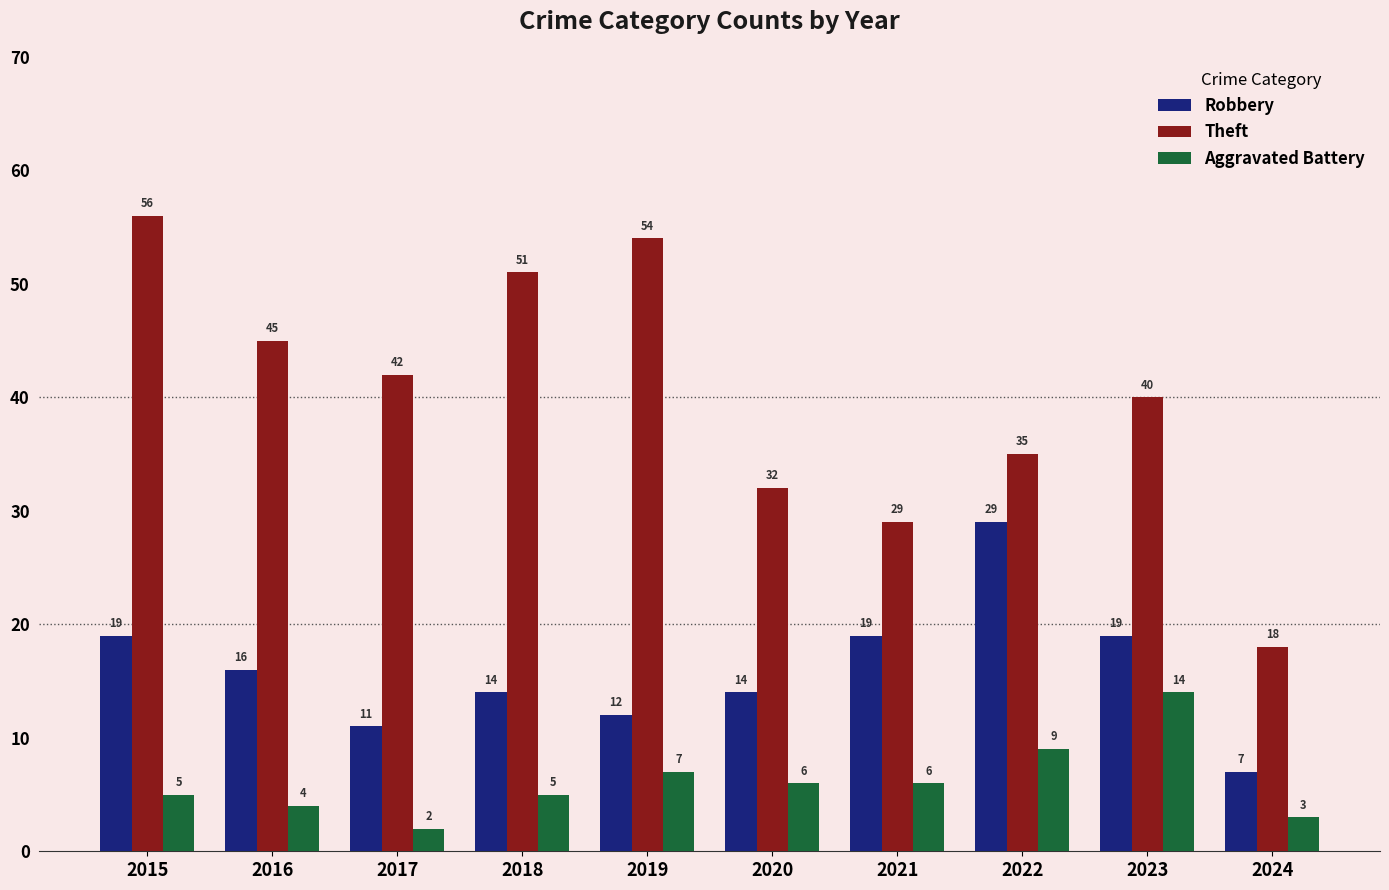

True or false: Theft has a value of 54 at 2019.

True